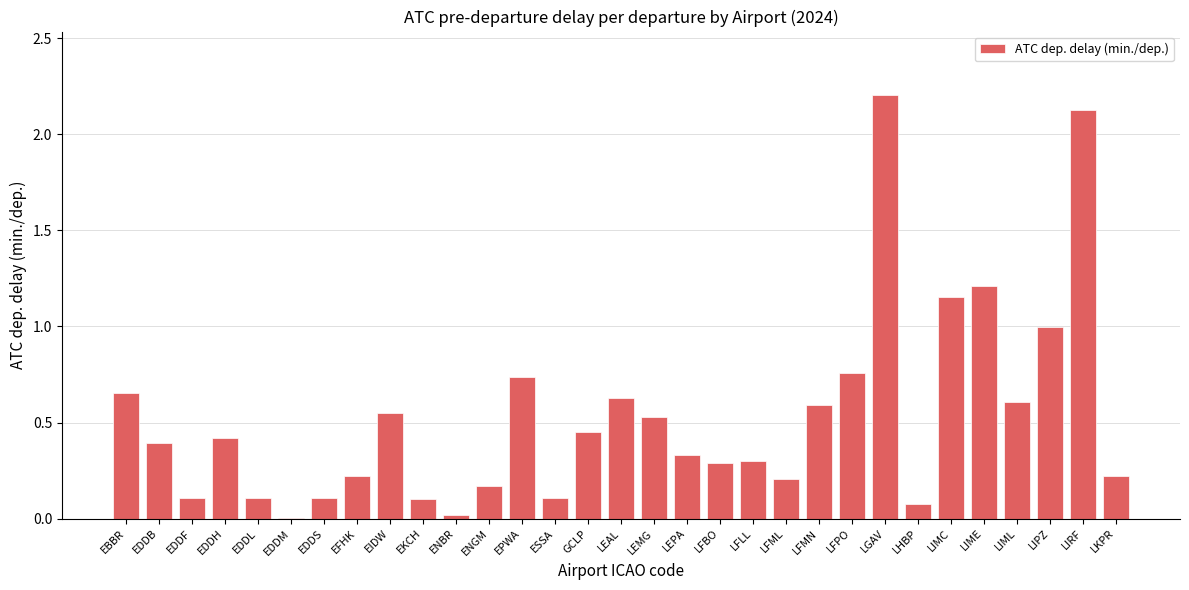

Where is the data nearest to the value 1?

LIPZ